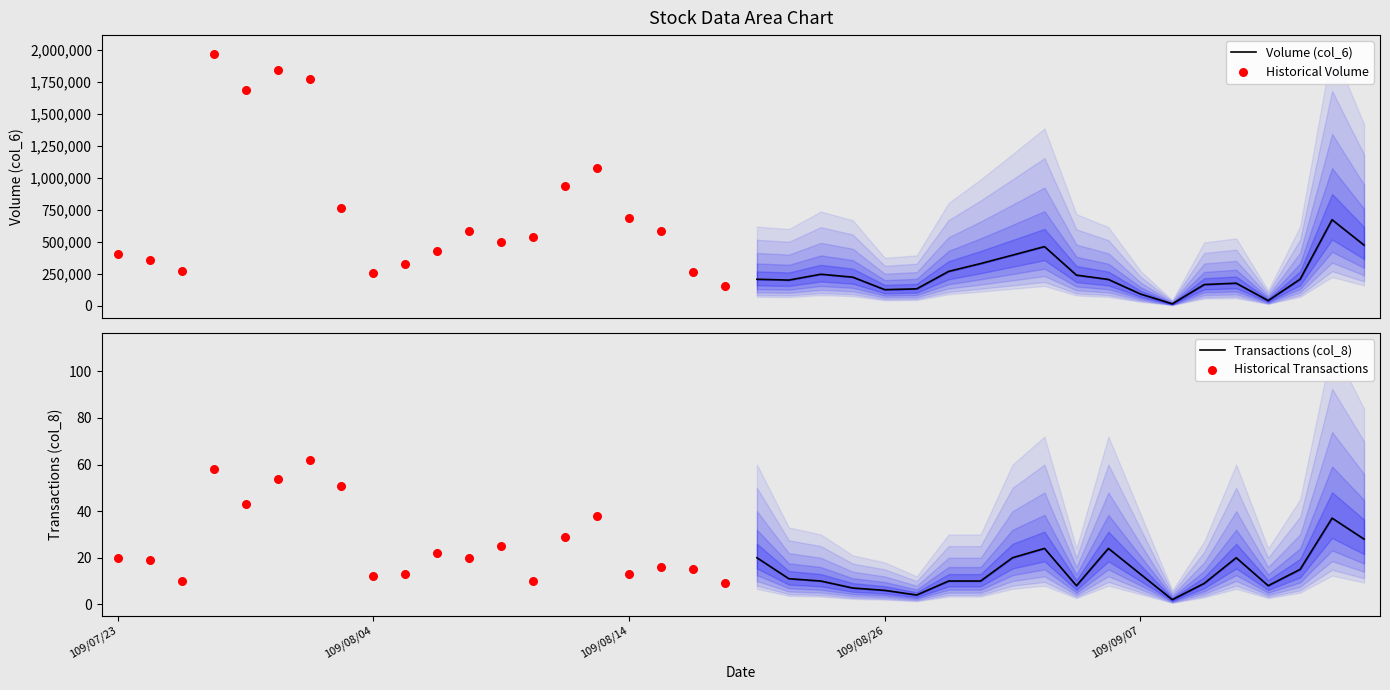

Which series has the widest spread of Y values?

Historical Volume